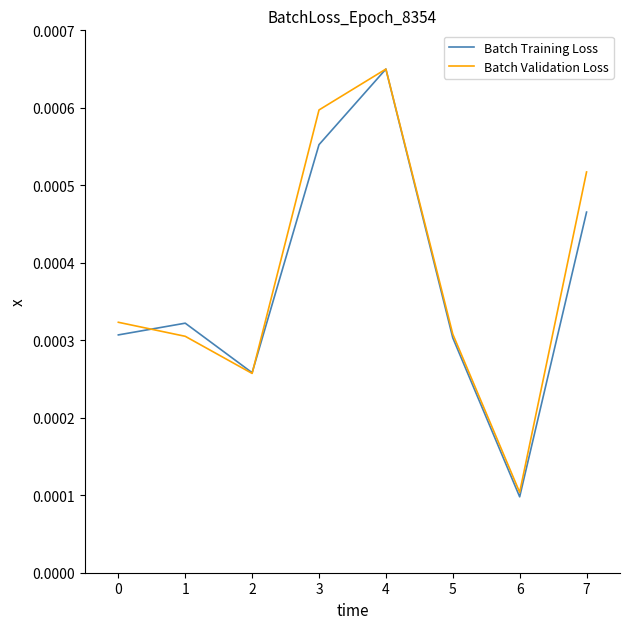

How many Batch Training Loss values are between 0 and 1?

8